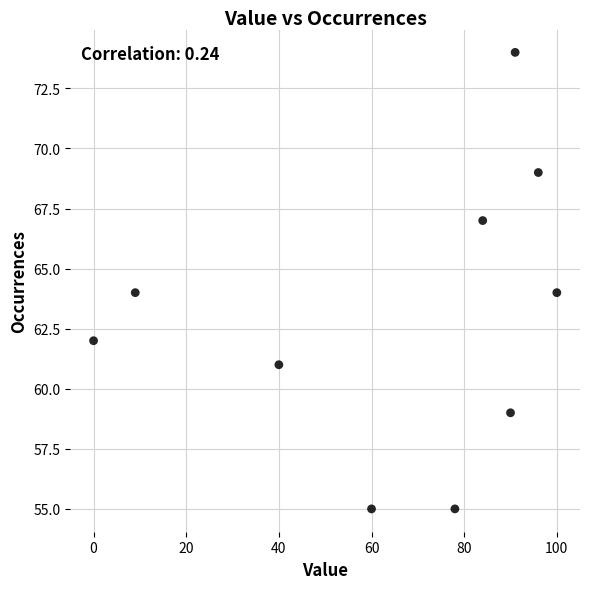

What is the range of X values (max minus min)?

100